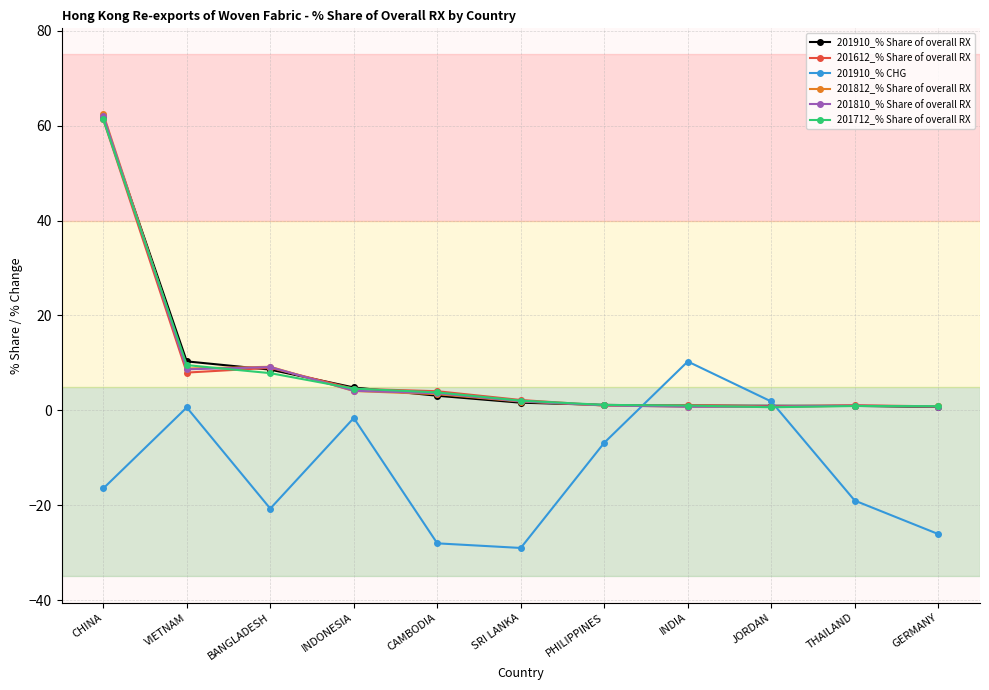

At which label is 201712_% Share of overall RX closest to 30?

VIETNAM